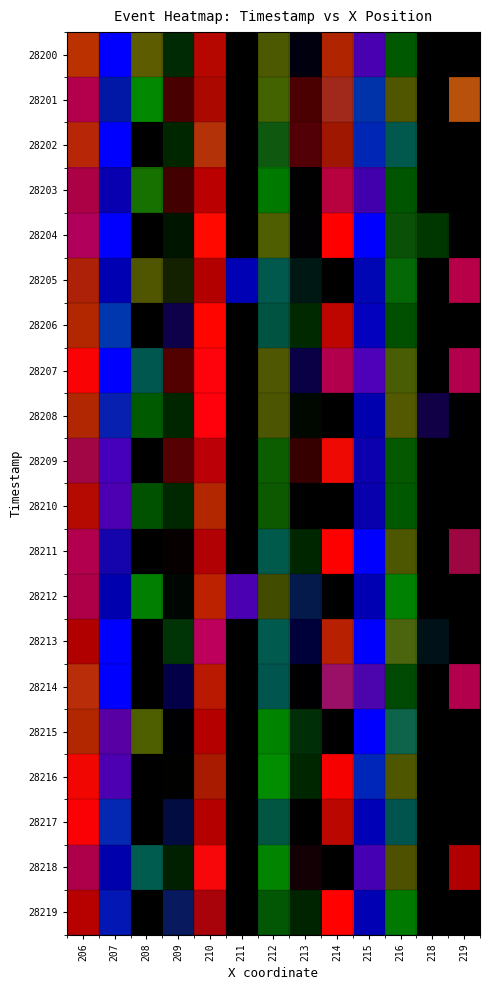

Reading left to right, what are all the values shown in this chart?

206: 28200=1	28201=1	28202=1	28203=1	28204=1	28205=1	28206=1	28207=1	28208=1	28209=1	28210=1	28211=1	28212=1	28213=1	28214=1	28215=1	28216=1	28217=1	28218=1	28219=1
207: 28200=1	28201=1	28202=1	28203=1	28204=1	28205=1	28206=1	28207=1	28208=1	28209=1	28210=1	28211=1	28212=1	28213=1	28214=1	28215=1	28216=1	28217=1	28218=1	28219=1
208: 28200=1	28201=1	28202=0	28203=1	28204=0	28205=1	28206=0	28207=1	28208=1	28209=0	28210=1	28211=0	28212=1	28213=0	28214=0	28215=1	28216=0	28217=0	28218=1	28219=0
209: 28200=1	28201=1	28202=1	28203=1	28204=1	28205=1	28206=1	28207=1	28208=1	28209=1	28210=1	28211=1	28212=1	28213=1	28214=1	28215=1	28216=1	28217=1	28218=1	28219=1
210: 28200=1	28201=1	28202=1	28203=1	28204=1	28205=1	28206=1	28207=1	28208=1	28209=1	28210=1	28211=1	28212=1	28213=1	28214=1	28215=1	28216=1	28217=1	28218=1	28219=1
211: 28200=0	28201=0	28202=0	28203=0	28204=0	28205=1	28206=0	28207=0	28208=0	28209=0	28210=0	28211=0	28212=1	28213=0	28214=0	28215=0	28216=0	28217=0	28218=0	28219=0
212: 28200=1	28201=1	28202=1	28203=1	28204=1	28205=1	28206=1	28207=1	28208=1	28209=1	28210=1	28211=1	28212=1	28213=1	28214=1	28215=1	28216=1	28217=1	28218=1	28219=1
213: 28200=1	28201=1	28202=1	28203=1	28204=1	28205=1	28206=1	28207=1	28208=1	28209=1	28210=1	28211=1	28212=1	28213=1	28214=1	28215=1	28216=1	28217=1	28218=1	28219=1
214: 28200=1	28201=1	28202=1	28203=1	28204=1	28205=0	28206=1	28207=1	28208=0	28209=1	28210=0	28211=1	28212=0	28213=1	28214=1	28215=0	28216=1	28217=1	28218=0	28219=1
215: 28200=1	28201=1	28202=1	28203=1	28204=1	28205=1	28206=1	28207=1	28208=1	28209=1	28210=1	28211=1	28212=1	28213=1	28214=1	28215=1	28216=1	28217=1	28218=1	28219=1
216: 28200=1	28201=1	28202=1	28203=1	28204=1	28205=1	28206=1	28207=1	28208=1	28209=1	28210=1	28211=1	28212=1	28213=1	28214=1	28215=1	28216=1	28217=1	28218=1	28219=1
218: 28200=0	28201=0	28202=0	28203=0	28204=1	28205=0	28206=0	28207=0	28208=1	28209=0	28210=0	28211=0	28212=0	28213=1	28214=0	28215=0	28216=0	28217=1	28218=0	28219=0
219: 28200=0	28201=1	28202=0	28203=0	28204=0	28205=1	28206=0	28207=1	28208=0	28209=0	28210=0	28211=1	28212=0	28213=0	28214=1	28215=0	28216=0	28217=0	28218=1	28219=0